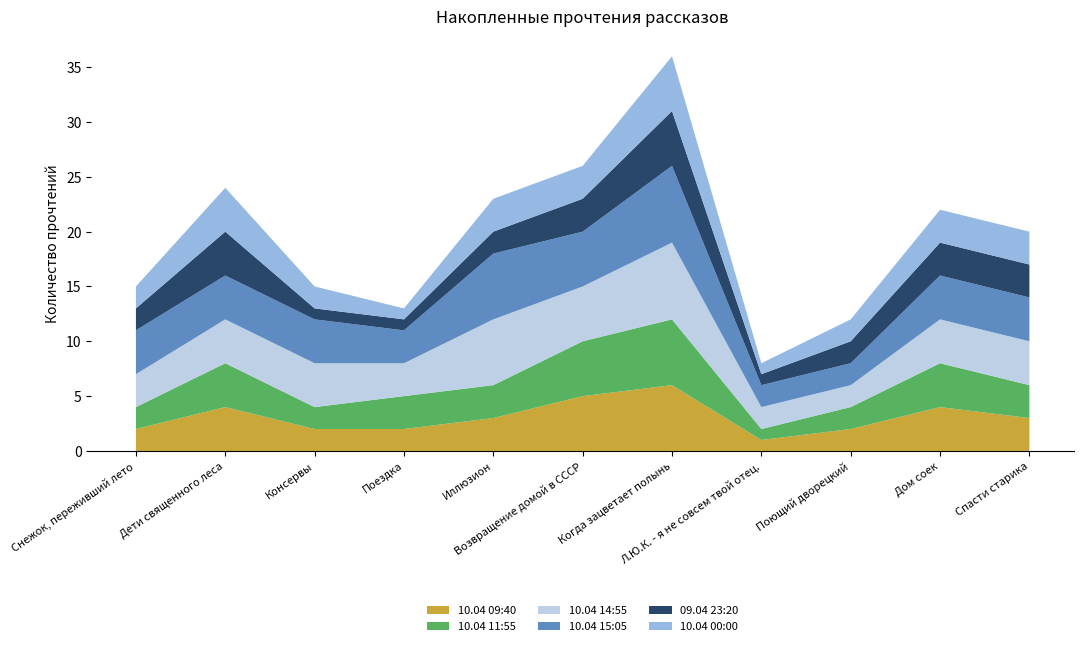

Reading left to right, list all the values displayed in this chart.

10.04 09:40: 2	4	2	2	3	5	6	1	2	4	3
10.04 11:55: 2	4	2	3	3	5	6	1	2	4	3
10.04 14:55: 3	4	4	3	6	5	7	2	2	4	4
10.04 15:05: 4	4	4	3	6	5	7	2	2	4	4
09.04 23:20: 2	4	1	1	2	3	5	1	2	3	3
10.04 00:00: 2	4	2	1	3	3	5	1	2	3	3